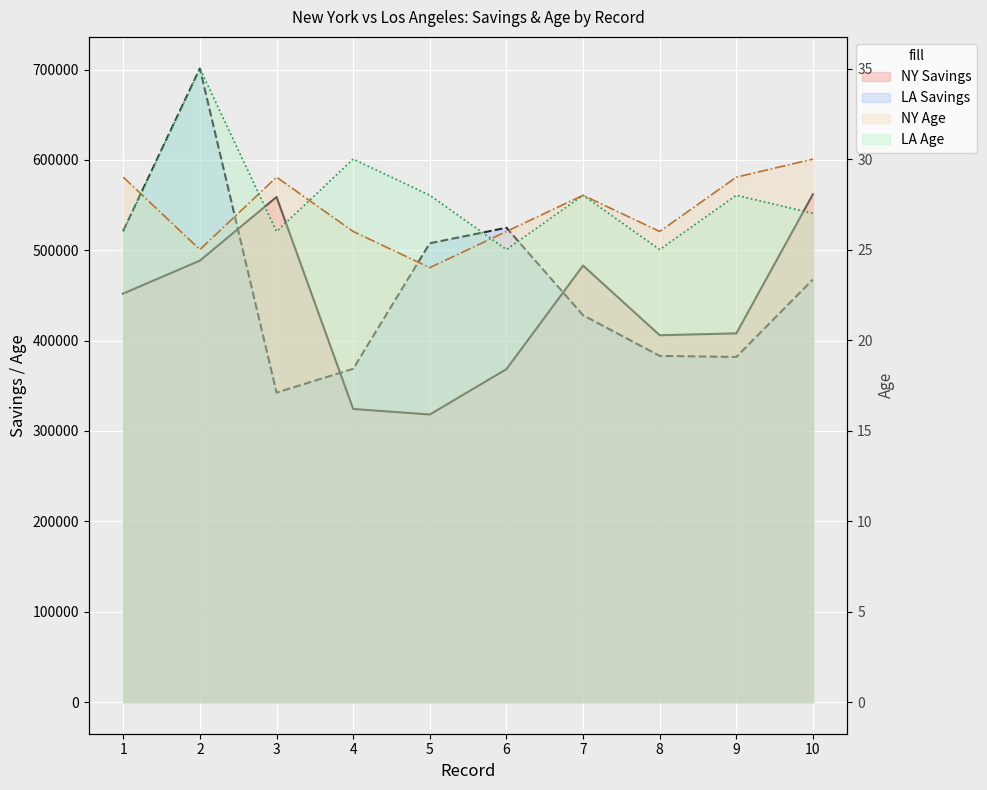

In NY Age, how many points are higher than both neighbors (excluding endpoints)?

2